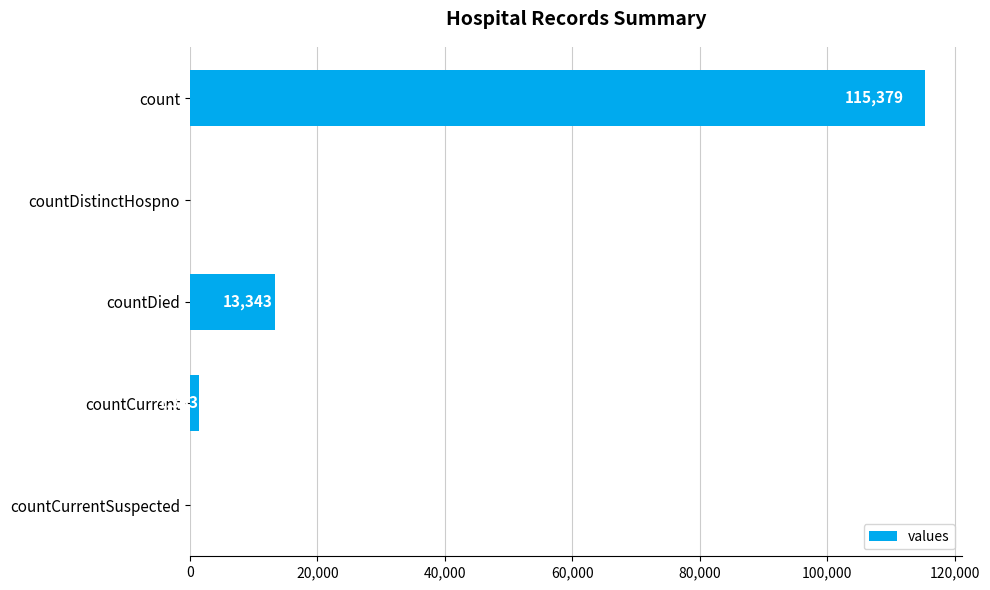

What is the change in value from countDistinctHospno to countCurrent?

+1383